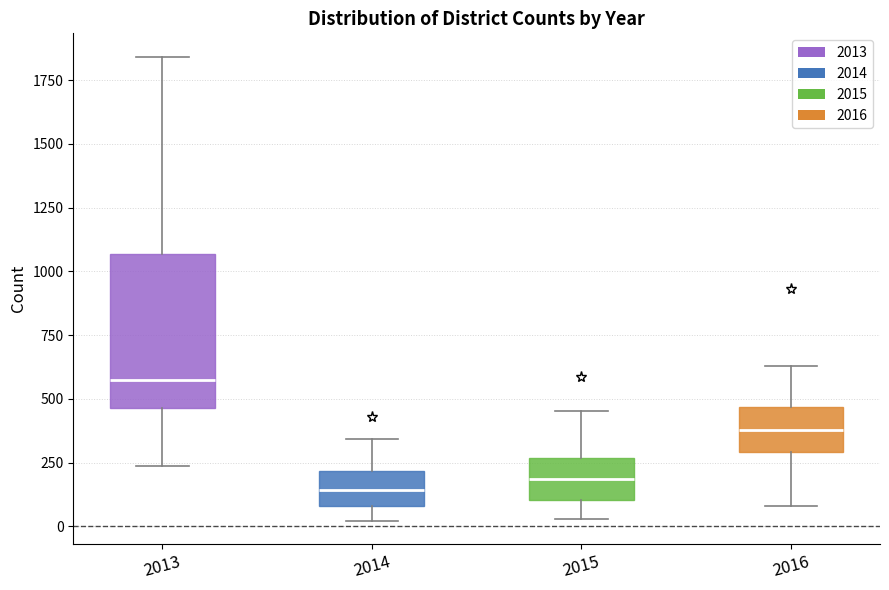

Reading left to right, read every box against the y-axis: the position of its median line, the range the box covers, and the ends of its whiskers. The values are not printed on the chart, so give them approximately, as read against the axis.

2013: median 550, box 450 to 1050, whiskers 250 to 1850
2014: median 150, box 100 to 200, whiskers 0 to 350
2015: median 200, box 100 to 250, whiskers 50 to 450
2016: median 400, box 300 to 450, whiskers 100 to 650